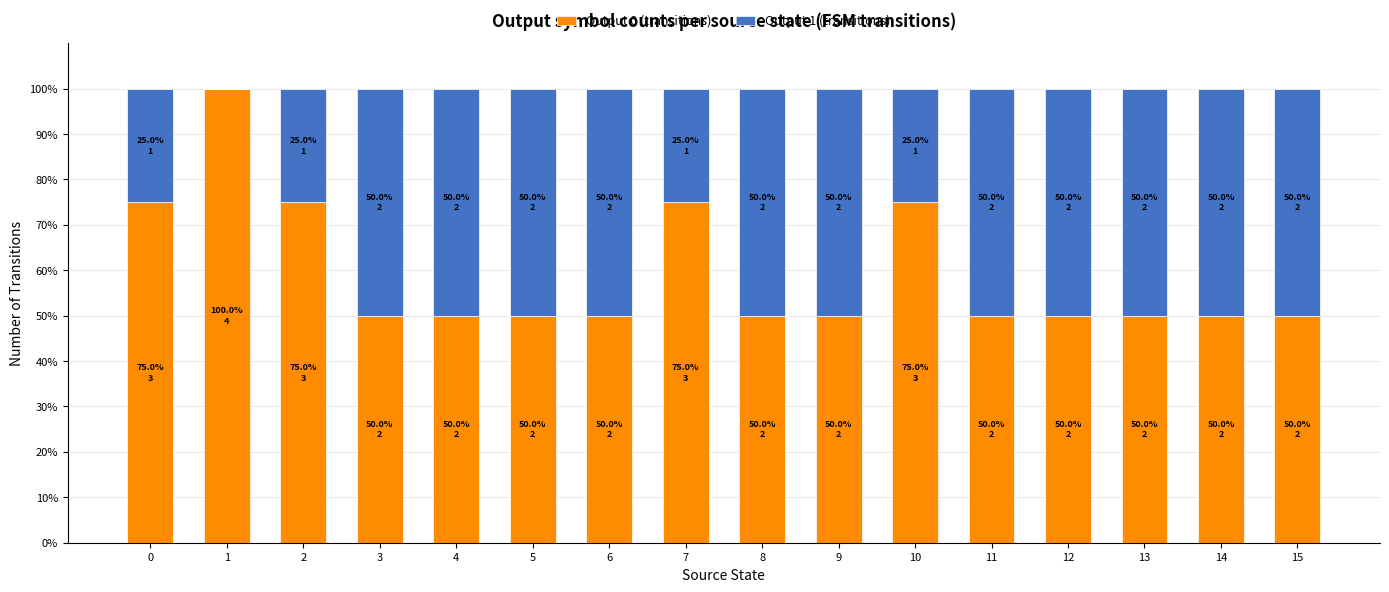

What is the approximate value of Output 0 (transitions) at 8, to the nearest 10?

50